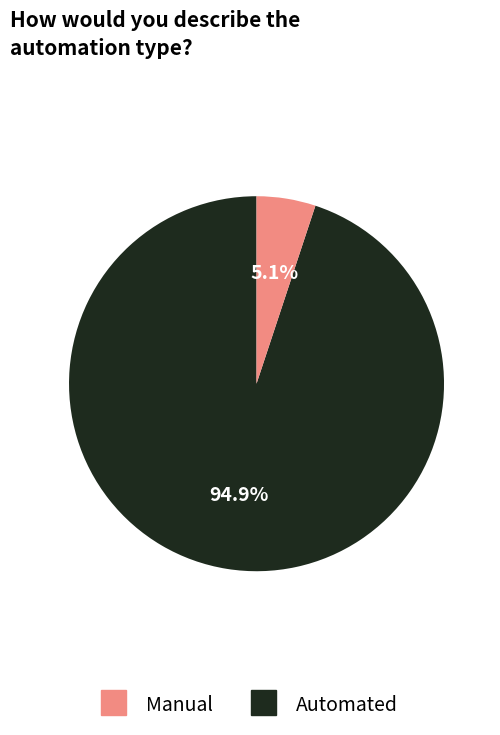

What is the total percentage of Automated and Manual?

100.0%